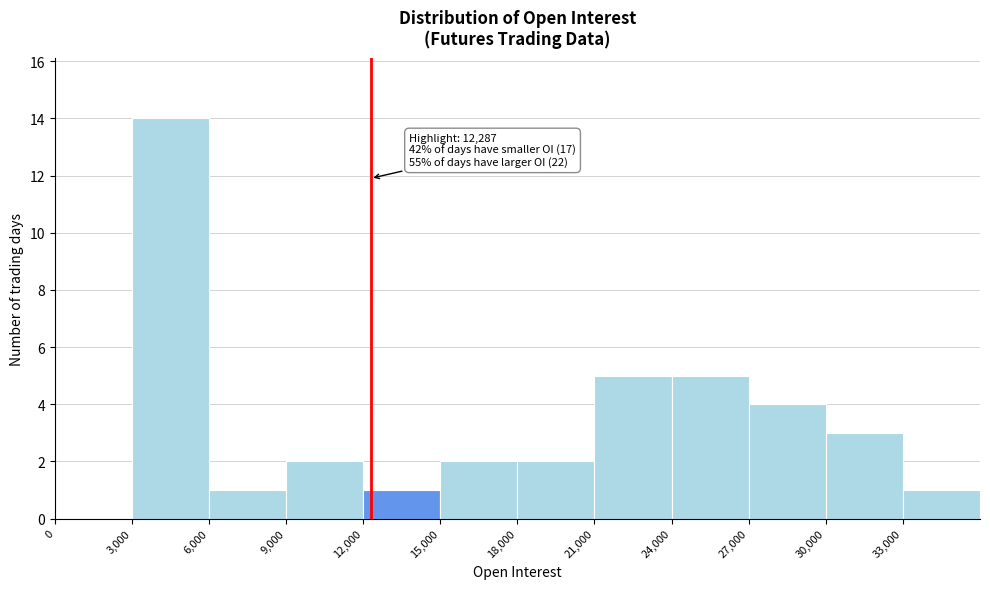

Which range on the x-axis has the tallest bar?

3000 to 6000